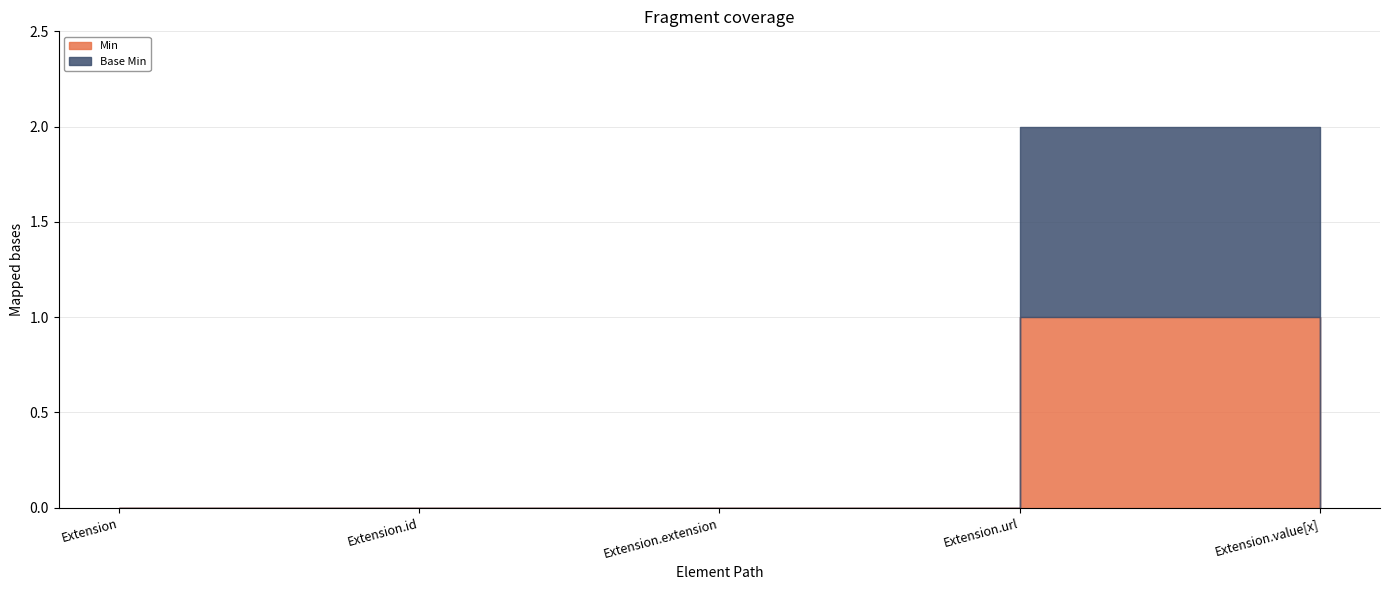

List the series in order of their peak value, lowest first.

Min, Base Min